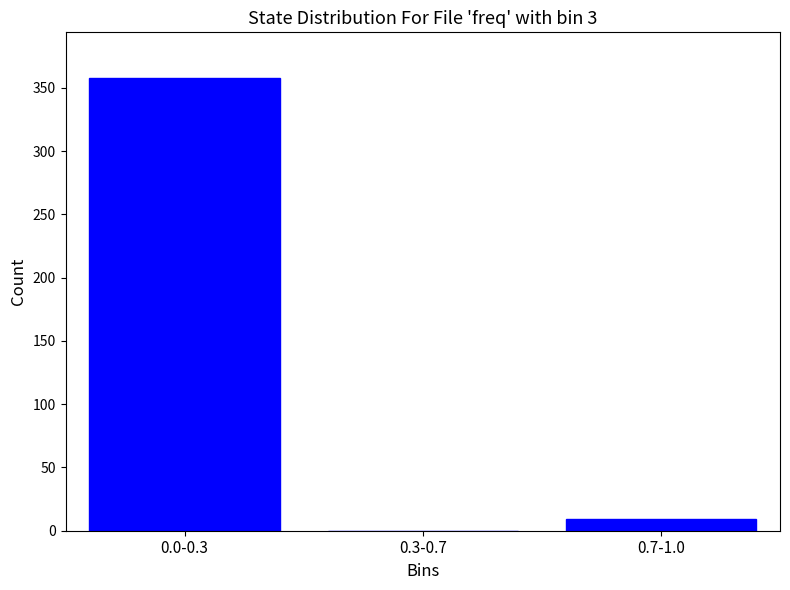

Reading left to right, transcribe all the data shown in this chart.

0.0-0.3=358	0.3-0.7=0	0.7-1.0=9